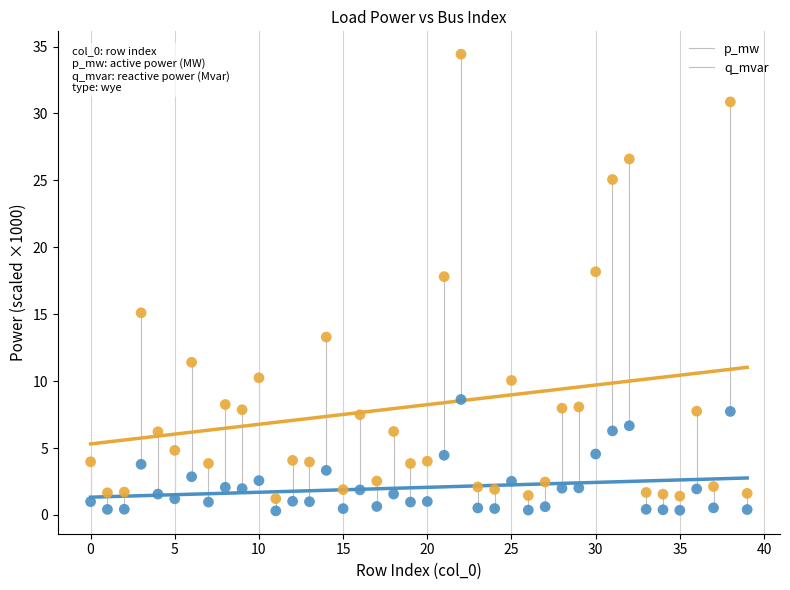

Which series contains the highest Y value?

p_mw